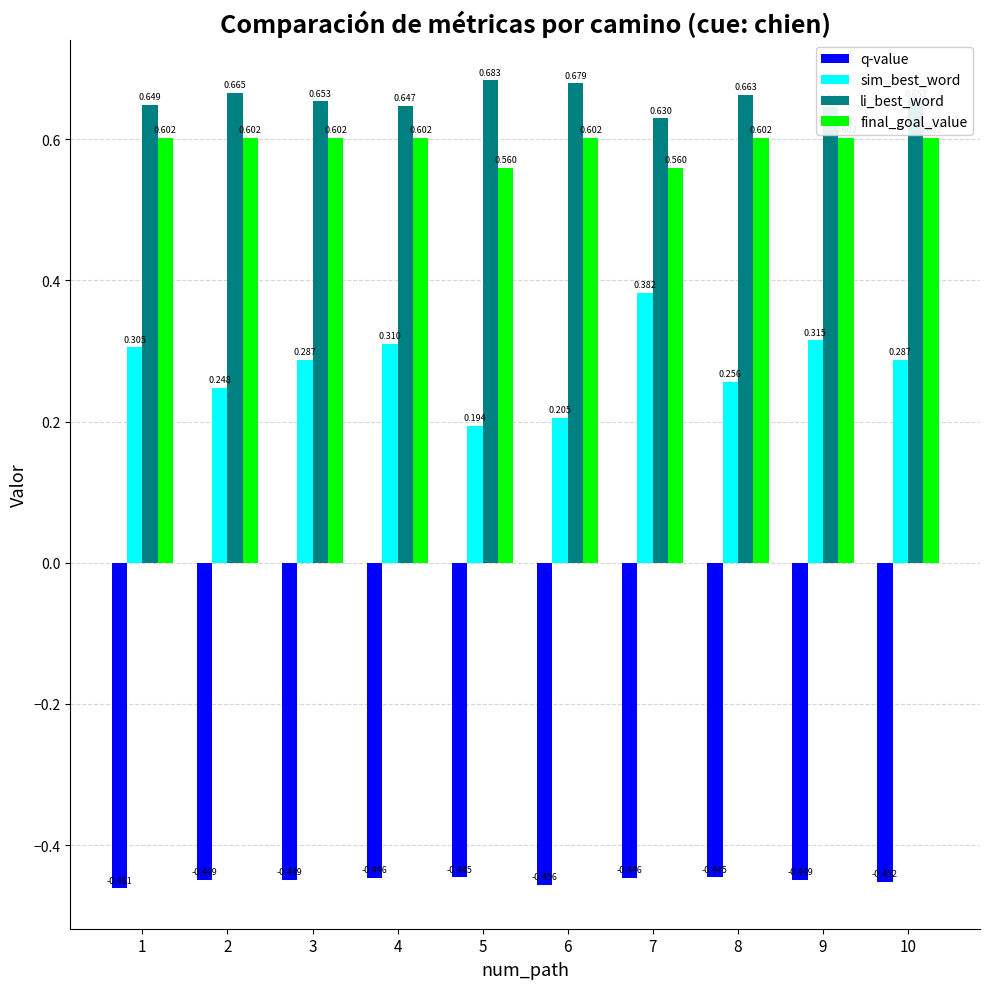

Rank the series at 6 from lowest to highest value.

q-value, sim_best_word, final_goal_value, li_best_word